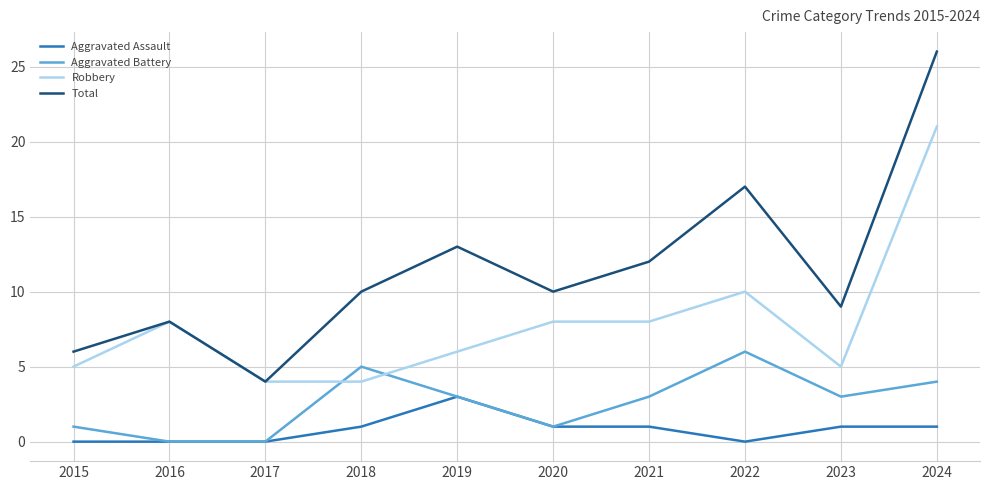

What is the sum of the Aggravated Battery values at 2017 and 2021?

3